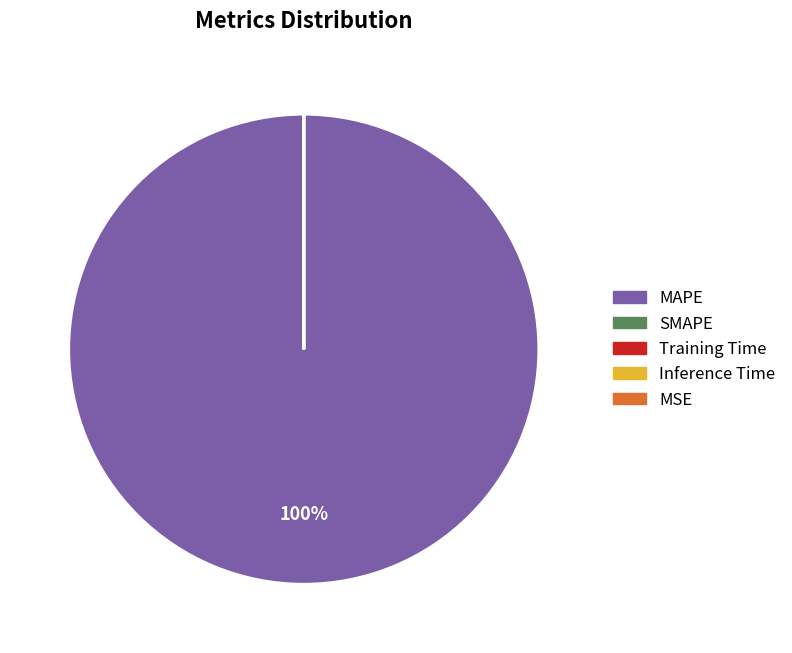

To the nearest percent, what is the average slice percentage?

20%